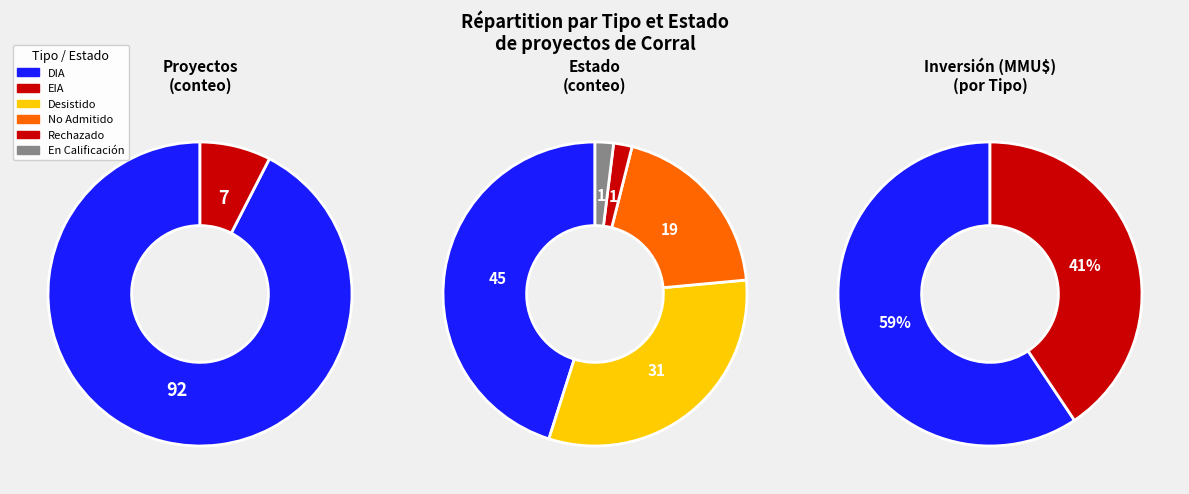

True or false: DIA accounts for 99% of the total.

False